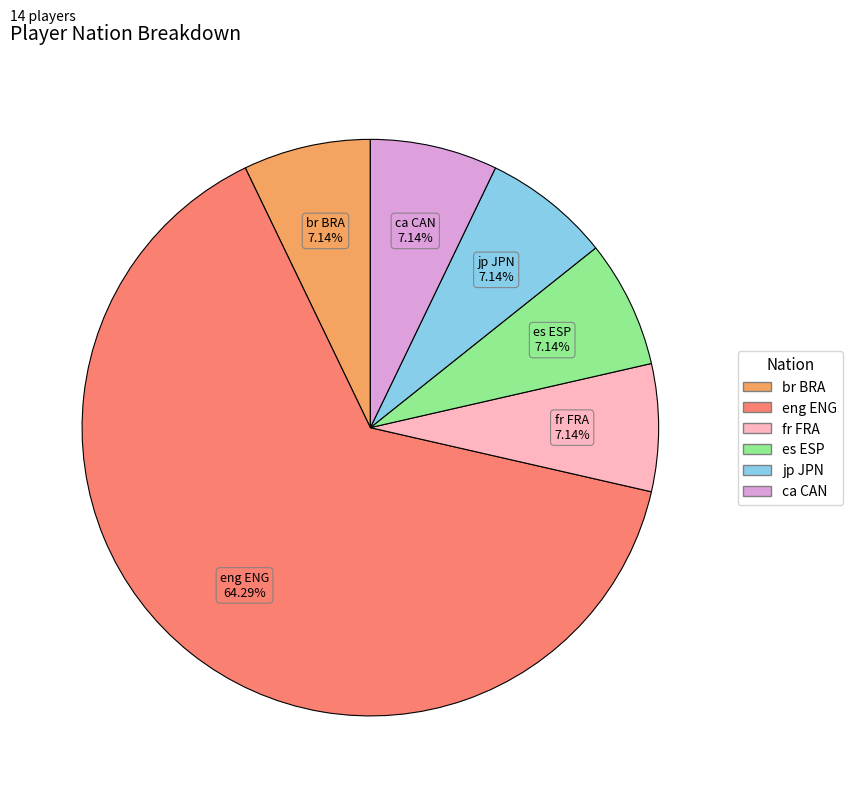

Do fr FRA and br BRA together represent more than half of the pie?

No